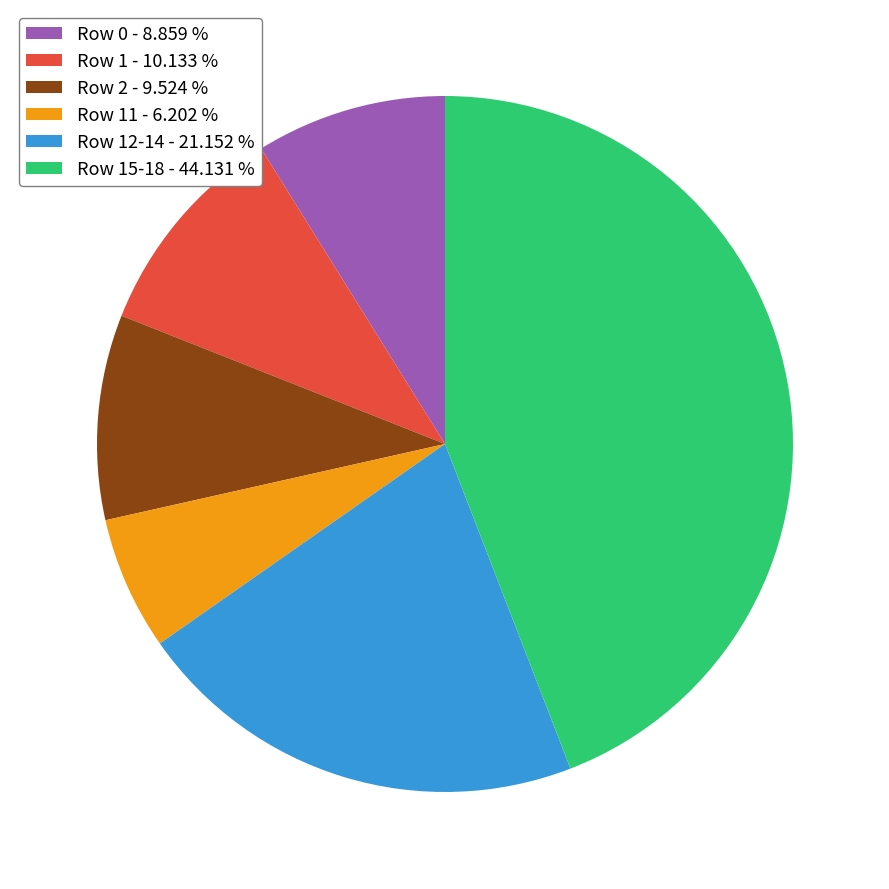

Is the sum of Row 0 - 8.859 % and Row 2 - 9.524 % greater than half?

No